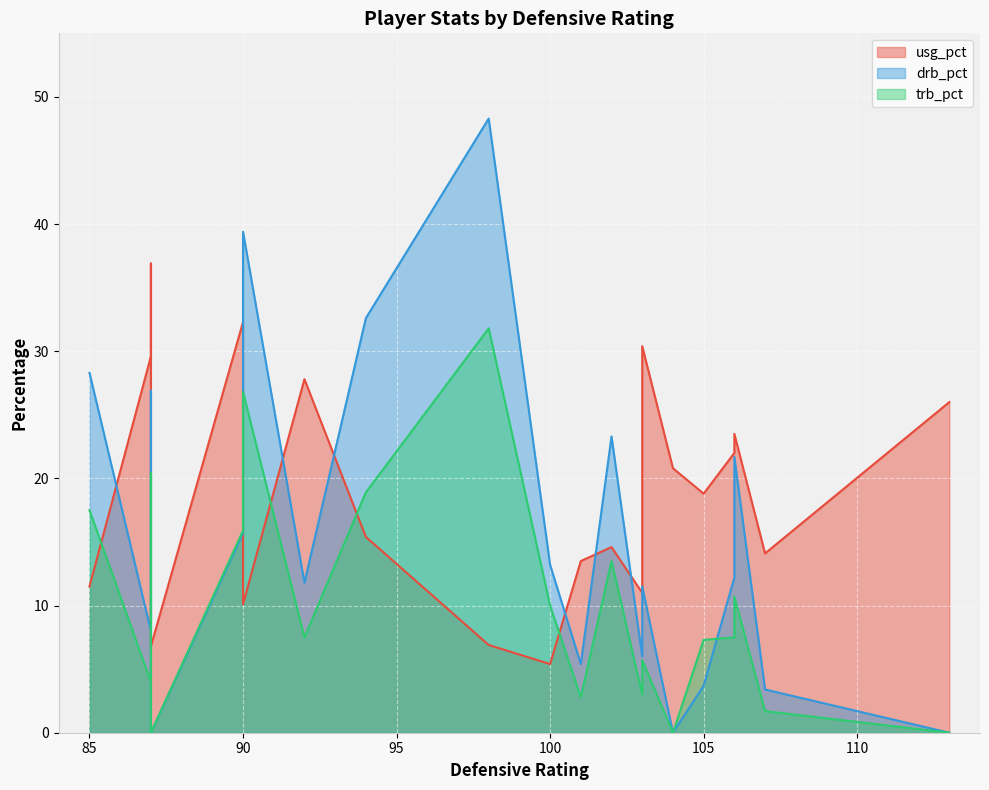

What are all the series names shown in the legend?

usg_pct, drb_pct, trb_pct